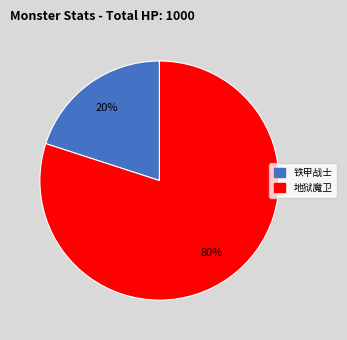

How many segments does this pie chart have?

2